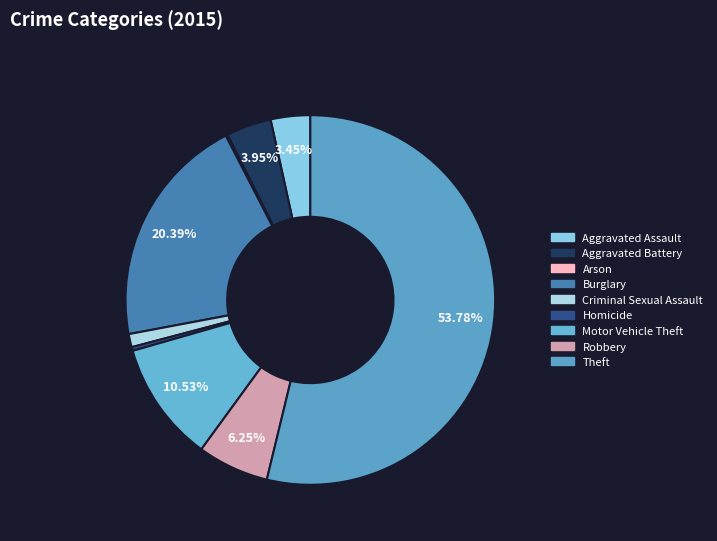

Is there any slice that represents more than half of the pie?

Yes